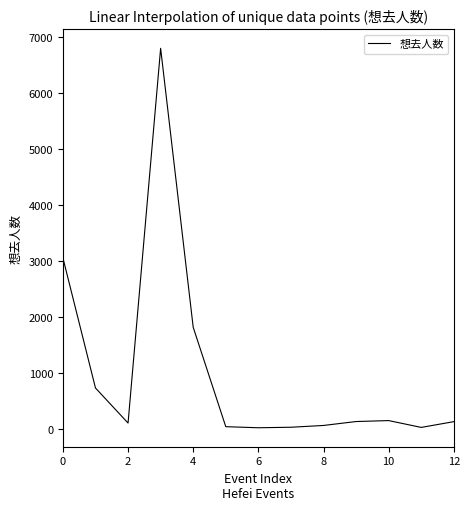

What is the greatest value displayed?

6801